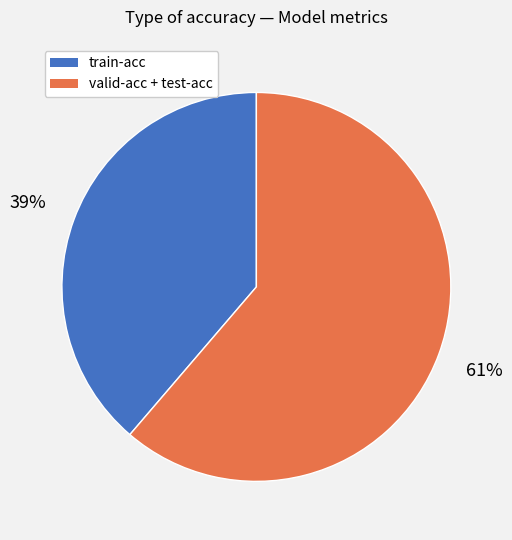

What percentage is the valid-acc + test-acc slice, to the nearest percent?

61%